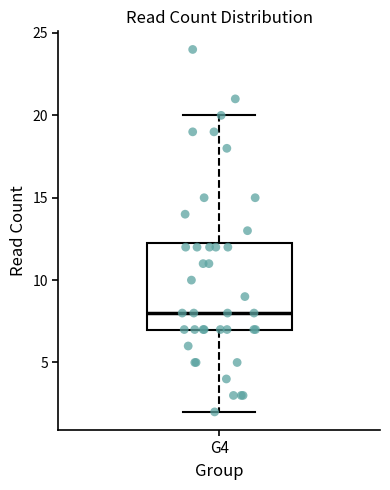

Read this box plot against the y-axis: the position of the median line, the range covered by the box, and the ends of both whiskers. The values are not printed on the chart, so give them approximately, as read against the axis.

median 8.0, box 7.0 to 12.5, whiskers 2.0 to 20.0